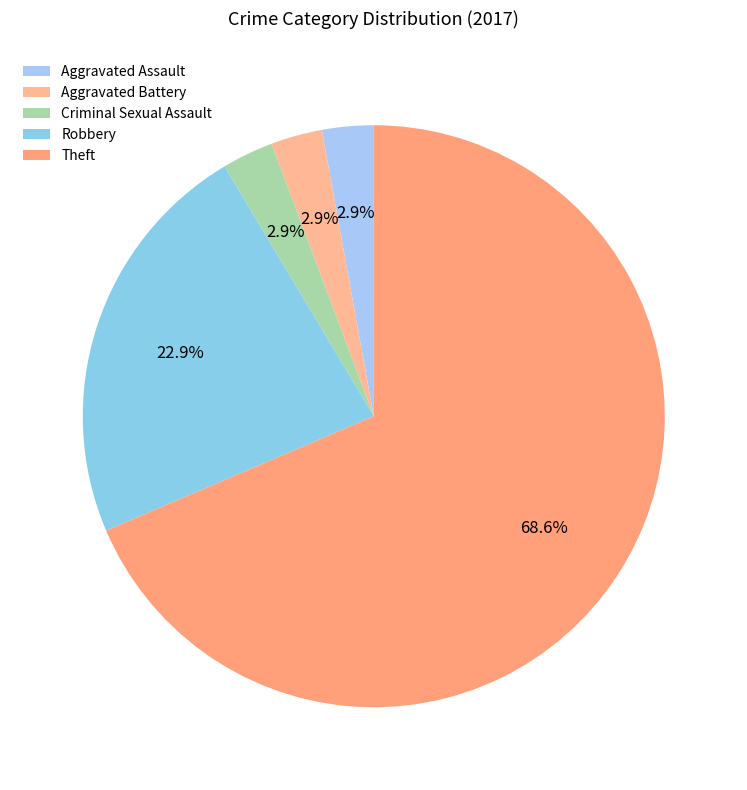

To the nearest percent, what is the average slice percentage?

20%